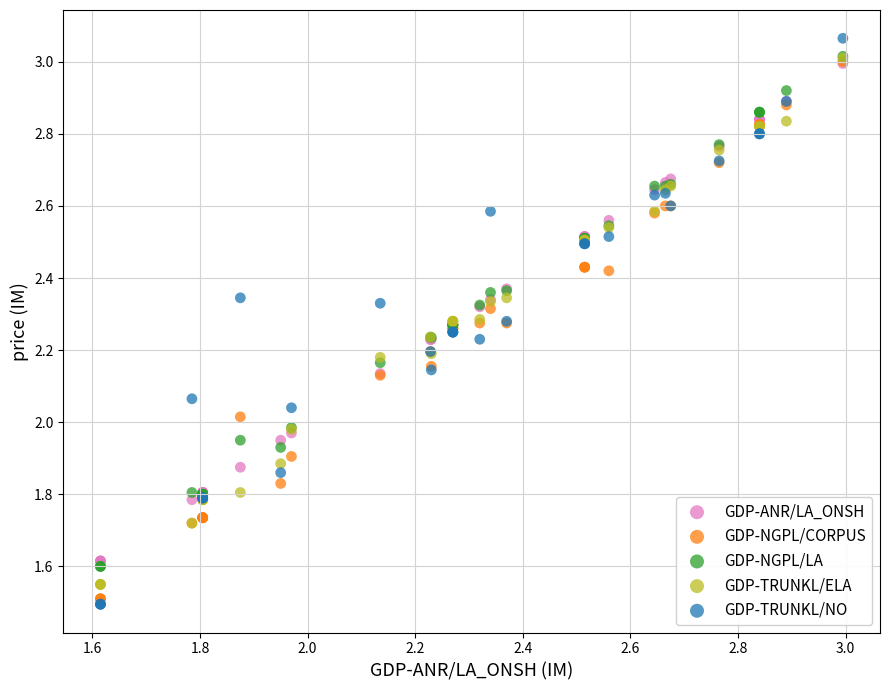

Which series has the largest Y range (max minus min)?

GDP-TRUNKL/NO